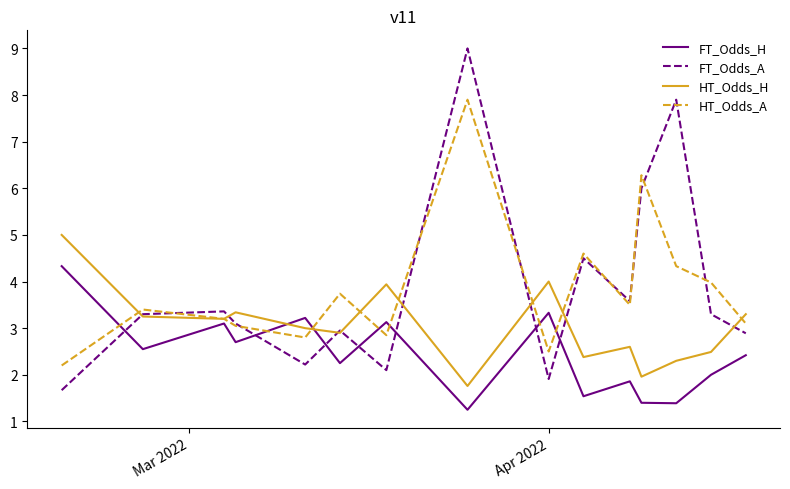

What is the difference between the second highest and second lowest values in the HT_Odds_A series?

3.8